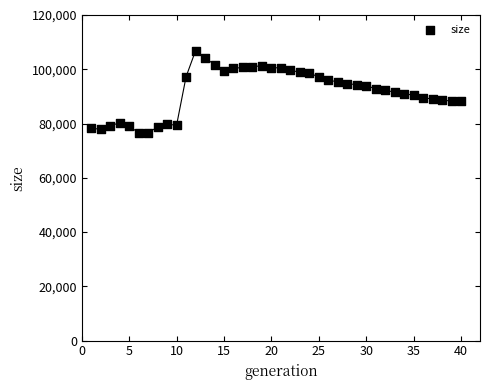

What is the range of Y values (max minus min)?

30191